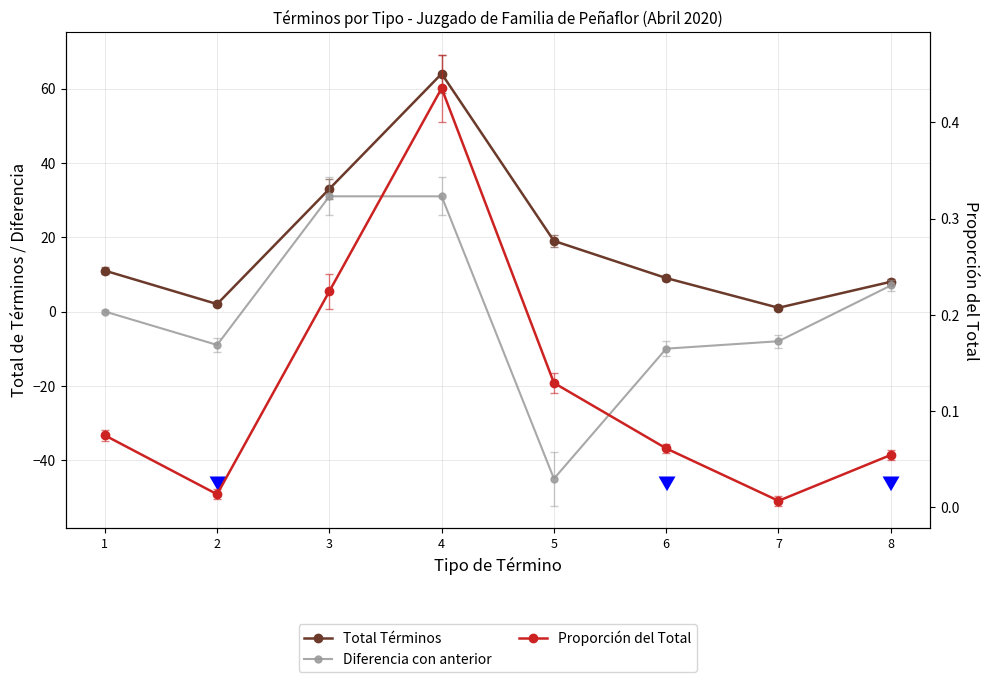

How many values in the Diferencia con anterior series are below 0?

4